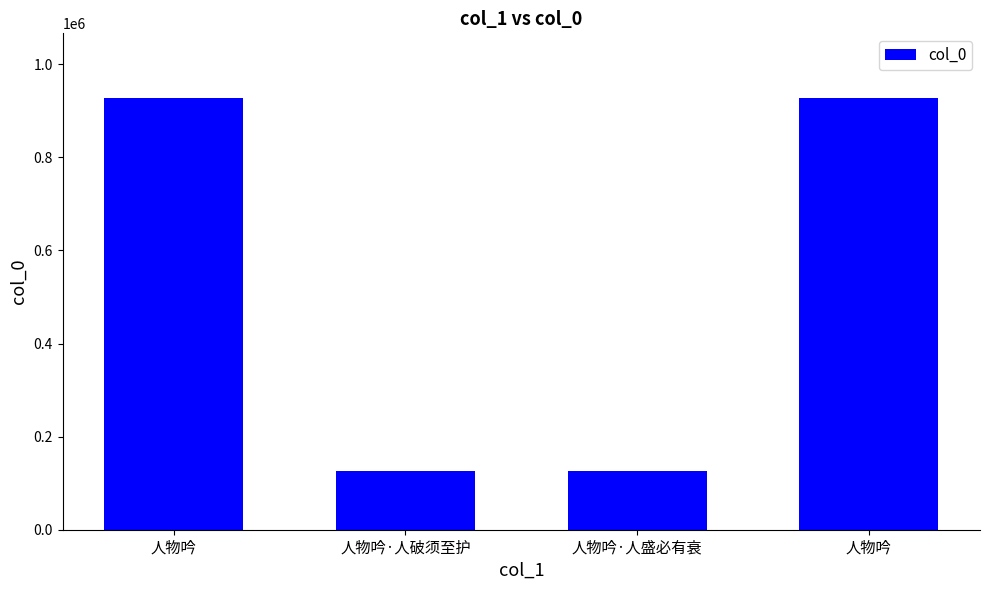

How many distinct data groups are displayed?

1